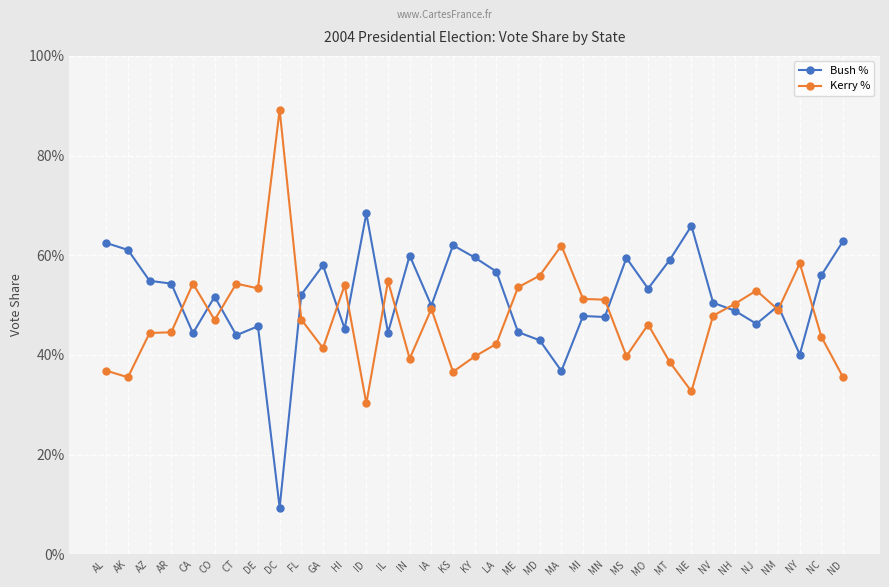

Does the chart have visible grid lines?

Yes